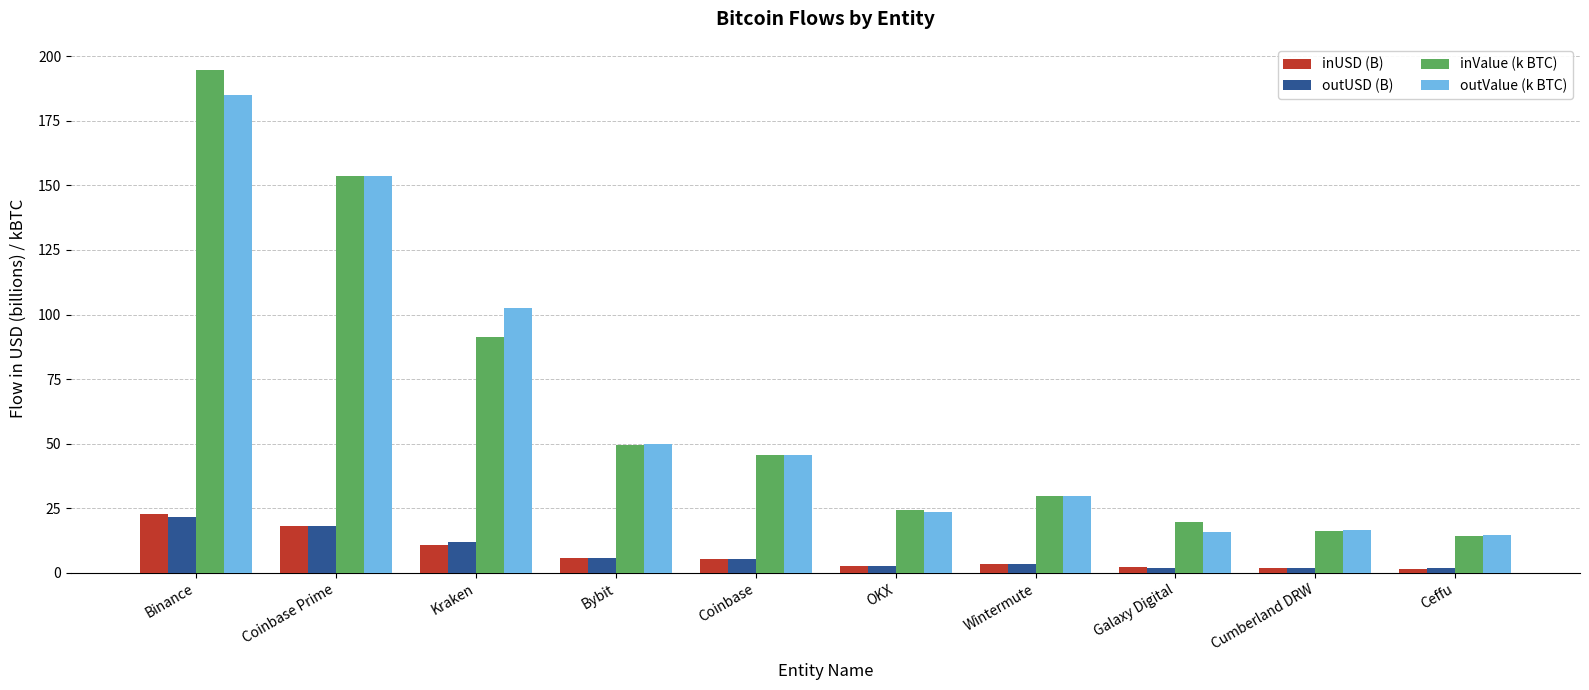

Between Binance and Cumberland DRW, which series saw the biggest shift?

inValue (k BTC)